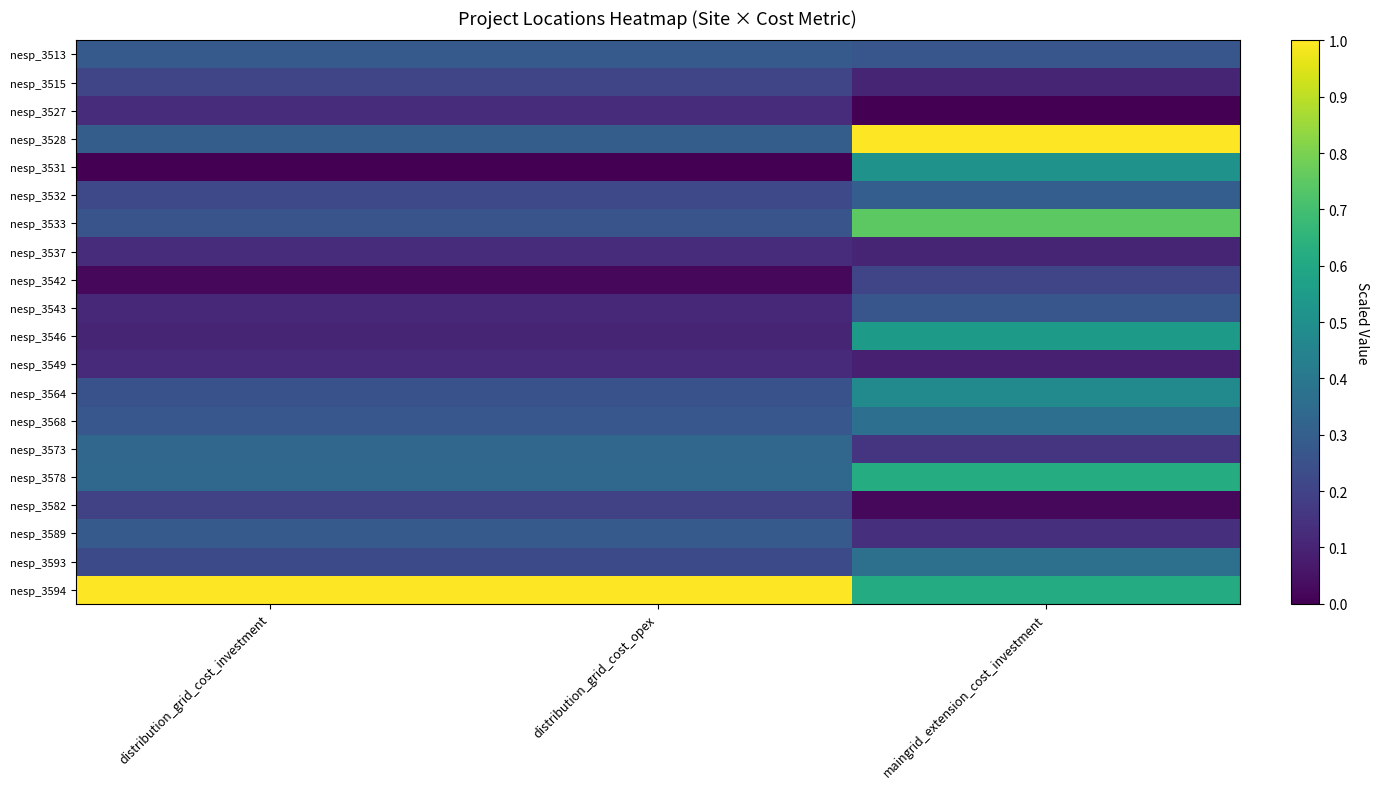

Which series has the largest total across all categories?

nesp_3594